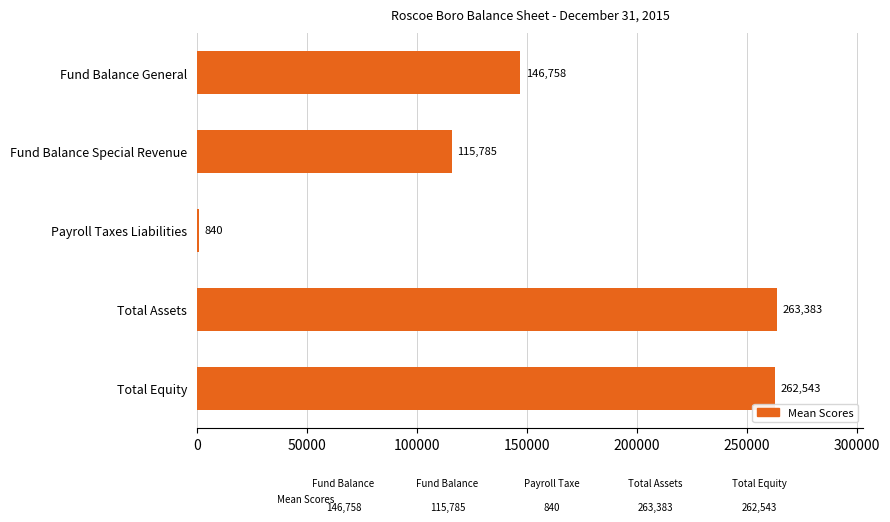

What is the sum of all values?

789309